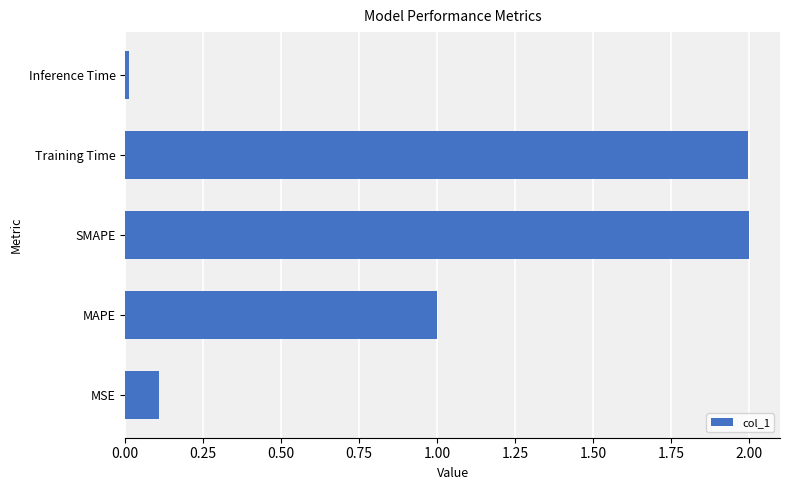

What is the change in value from MAPE to Training Time?

+1.0